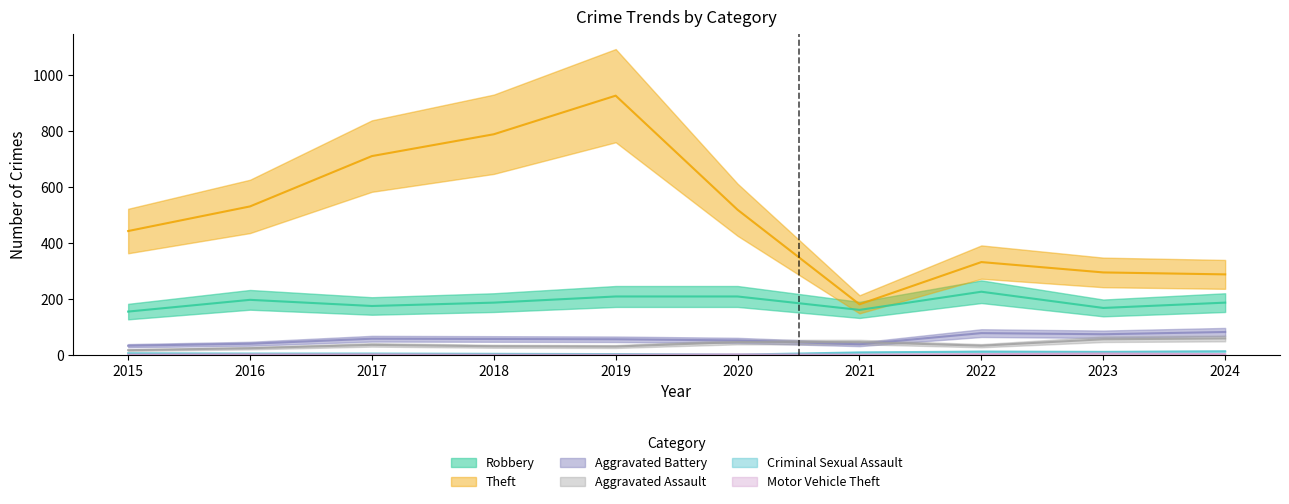

True or false: Theft has a value of 251 at 2020.

False